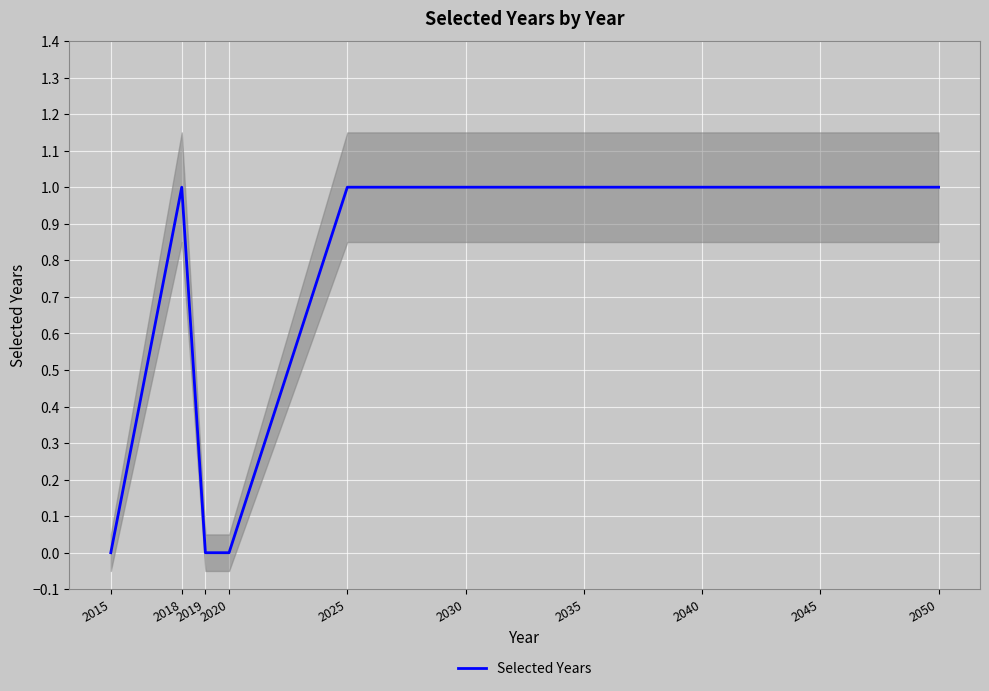

How many values are above zero?

7